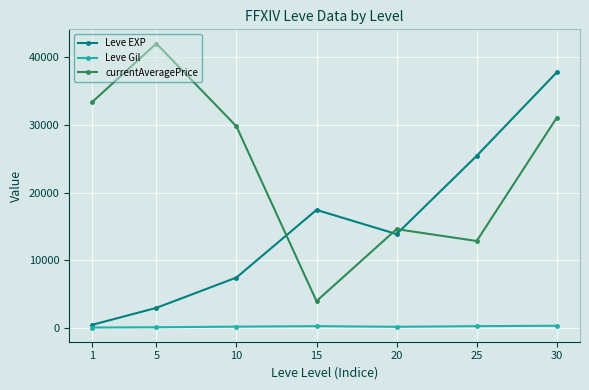

Which category has the lowest value in the currentAveragePrice series?

15